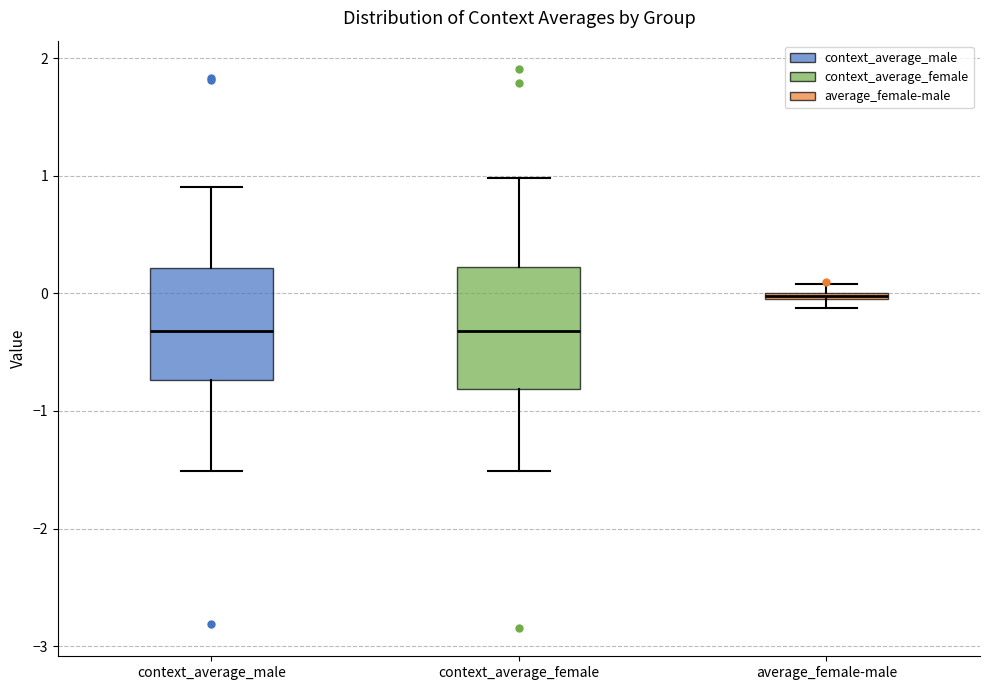

Which box has the highest median line?

average_female-male